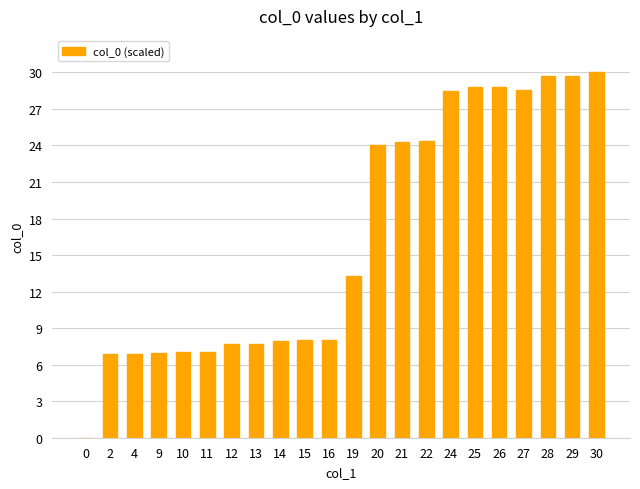

Which category has the highest value across all series?

30